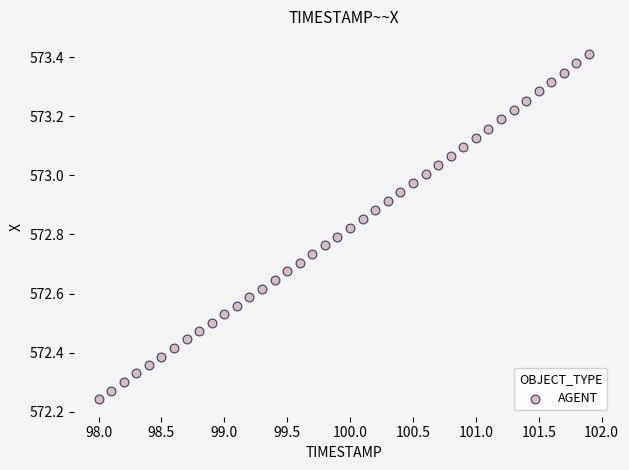

What is the range of Y values (max minus min)?

1.2